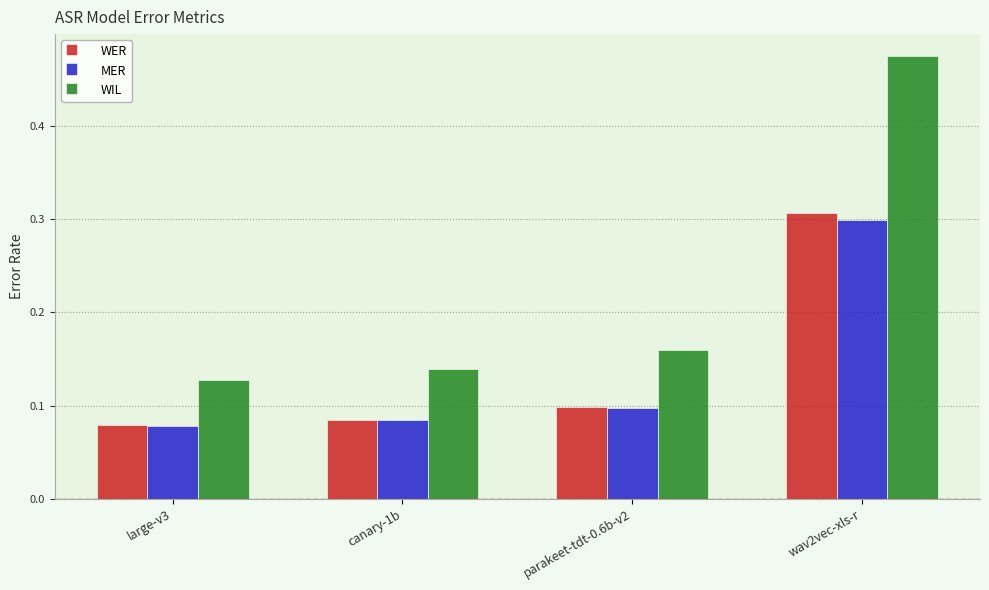

Between canary-1b and parakeet-tdt-0.6b-v2, which series saw the biggest shift?

WIL